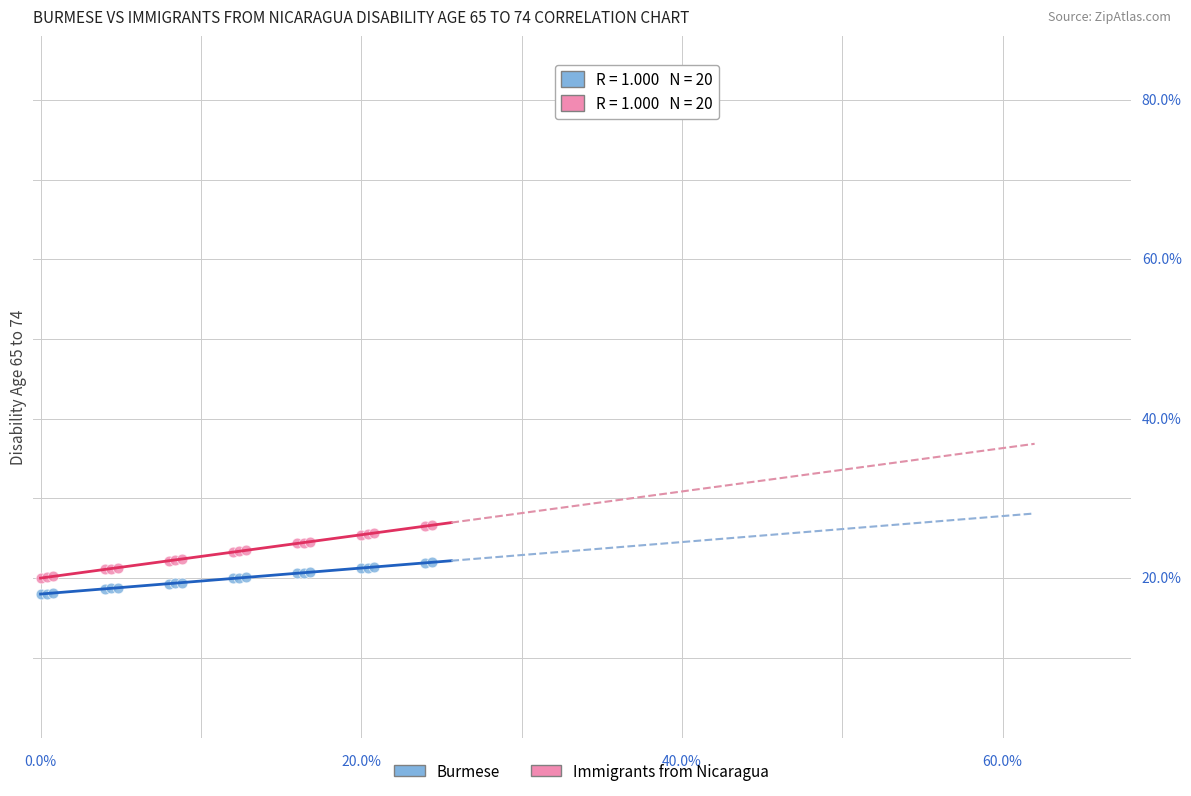

What are all the series names shown in the legend?

Burmese, Immigrants from Nicaragua